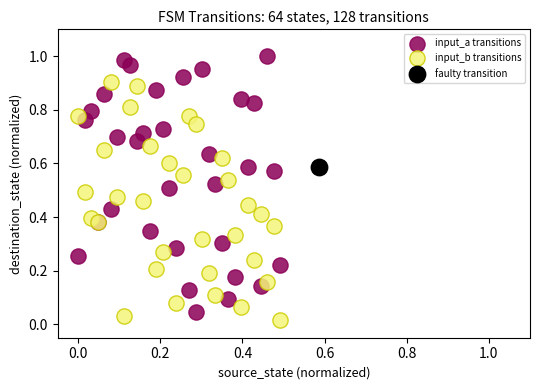

What are all the series names shown in the legend?

input_a transitions, input_b transitions, faulty transition